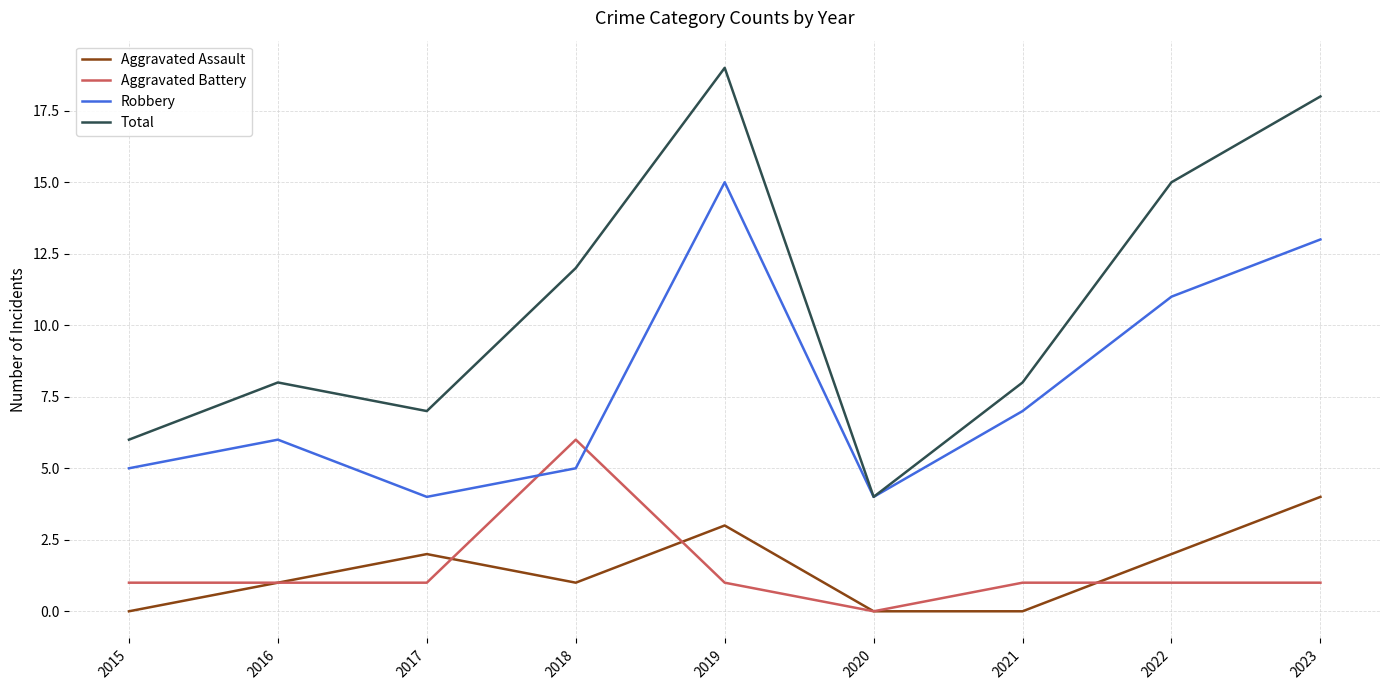

What is the difference between the second highest and minimum values in the Aggravated Assault series?

3